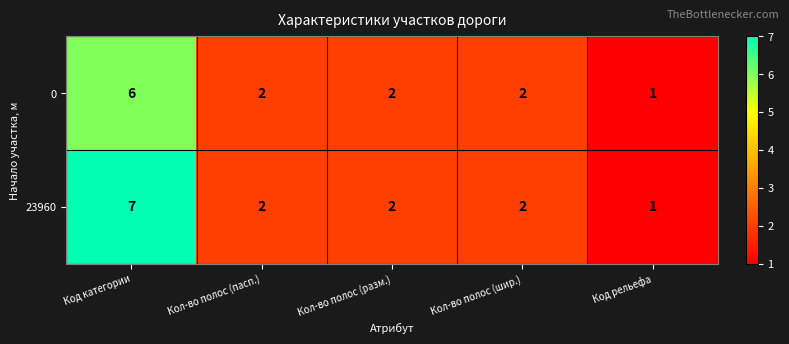

Which category has the highest value across all series?

Код категории